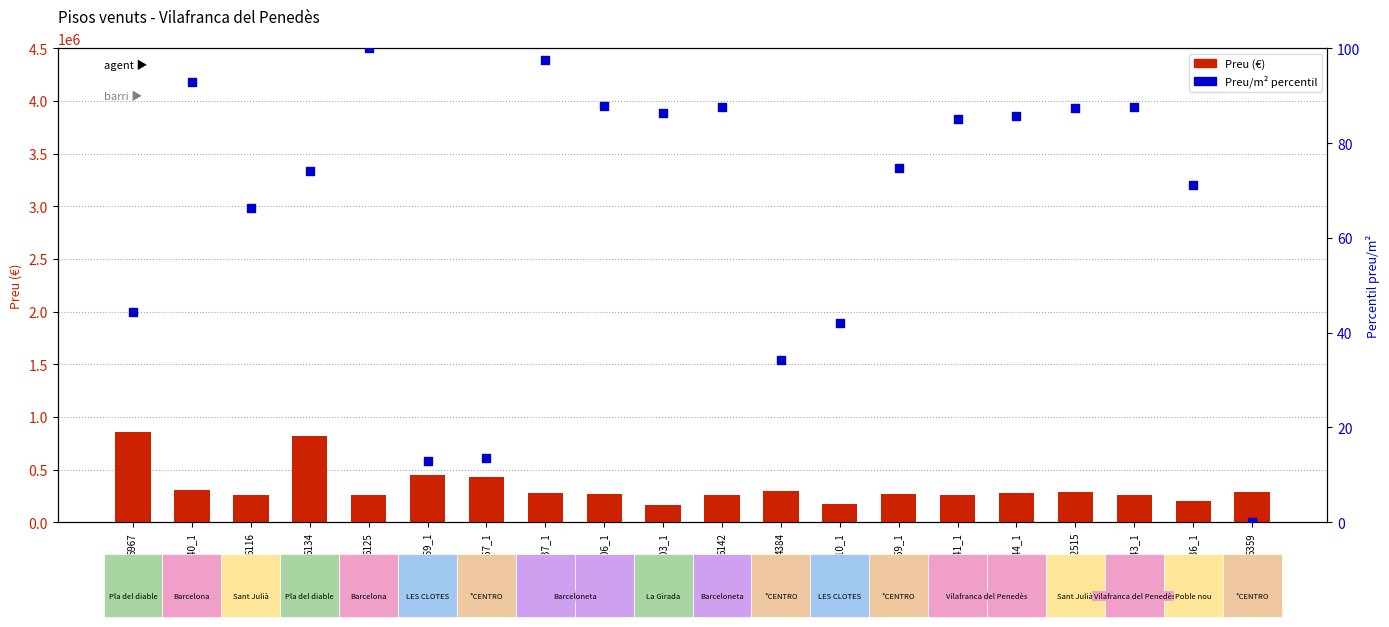

Which series has the largest total across all categories?

Preu (€)